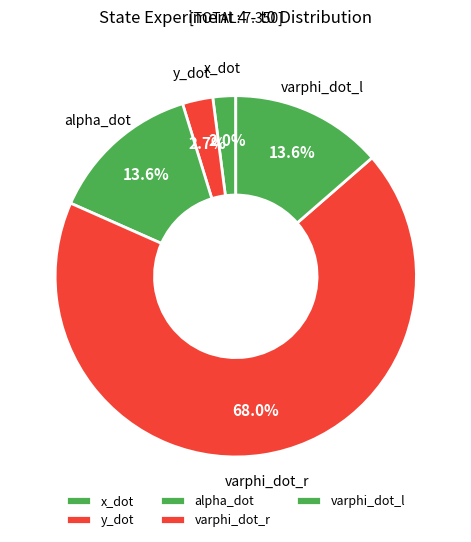

Between x_dot and varphi_dot_r, which is larger?

varphi_dot_r